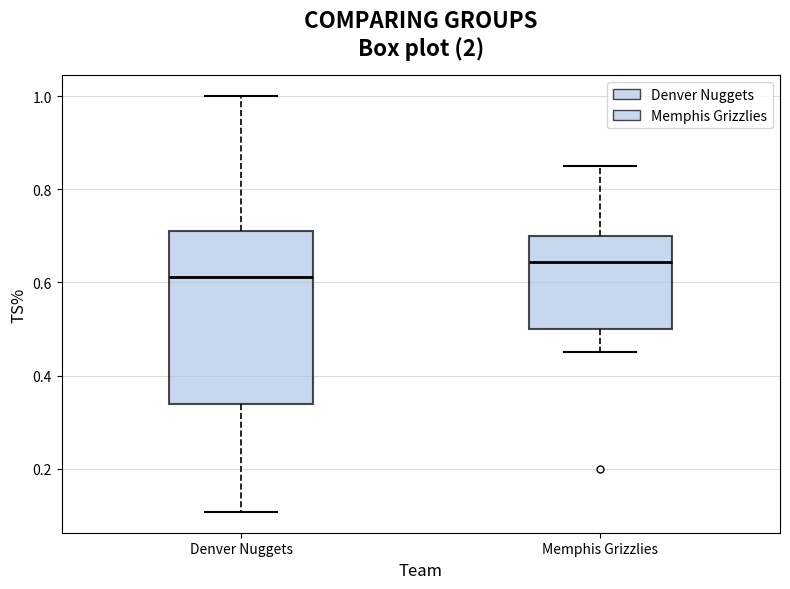

Reading left to right, transcribe this box plot: for each box, give where its median line is, the range the box spans, and where its two whiskers end, as read against the y-axis. The values are not printed on the chart, so give them approximately, as read against the axis.

Denver Nuggets: median 0.62, box 0.34 to 0.72, whiskers 0.10 to 1.00
Memphis Grizzlies: median 0.64, box 0.50 to 0.70, whiskers 0.46 to 0.86